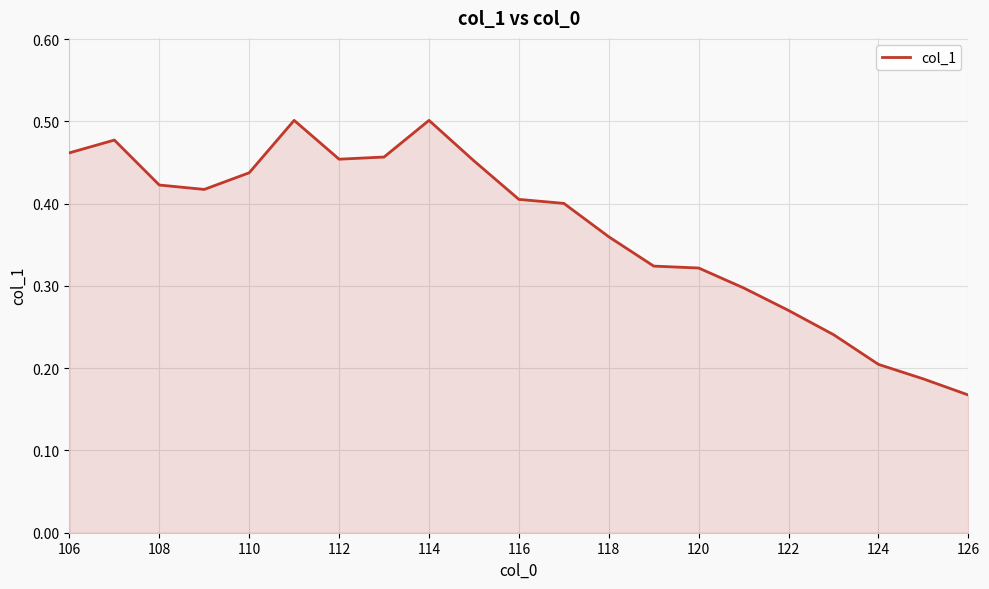

How many lines are shown in the chart?

1